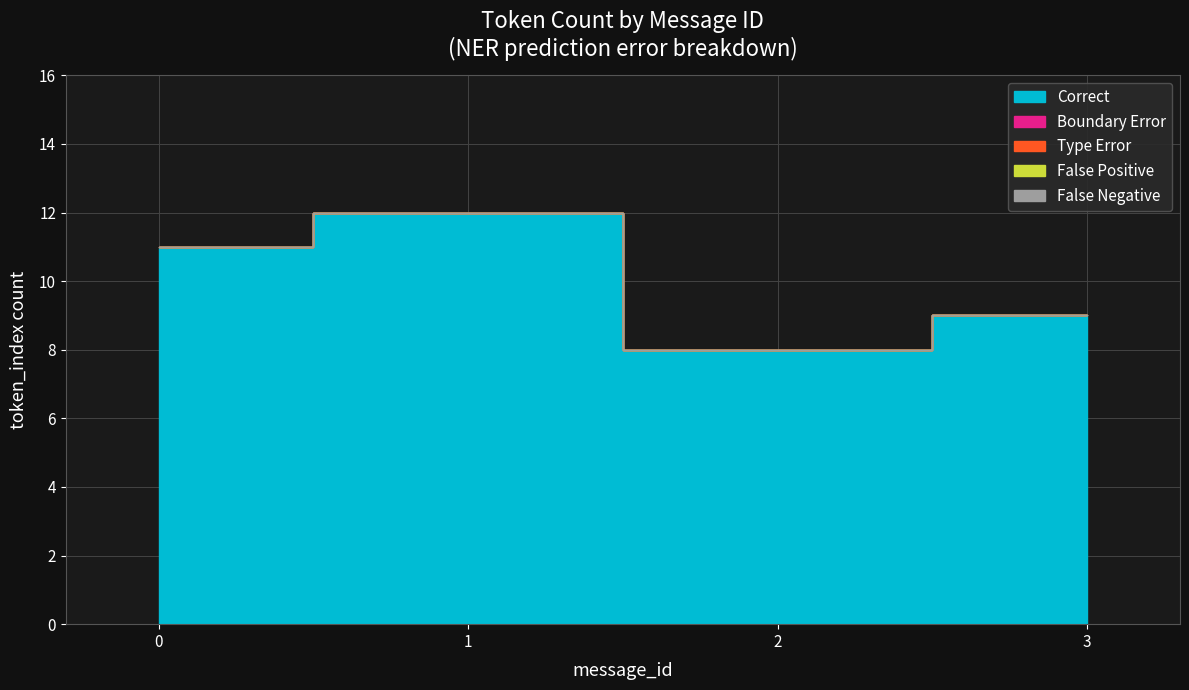

True or false: Correct has a value of 7 at 1.

False